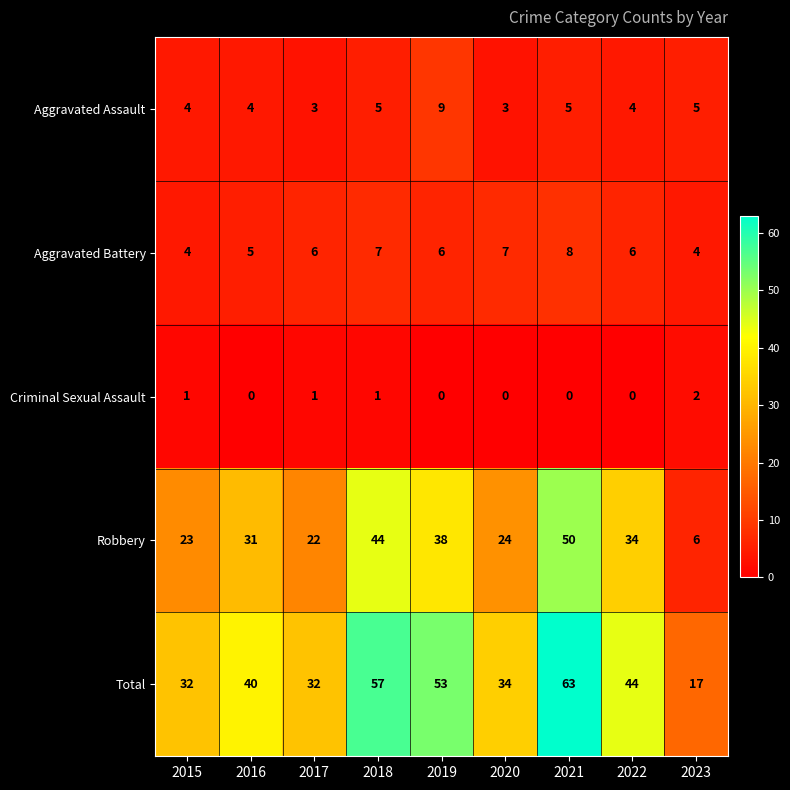

Which series has the widest spread of values?

Total